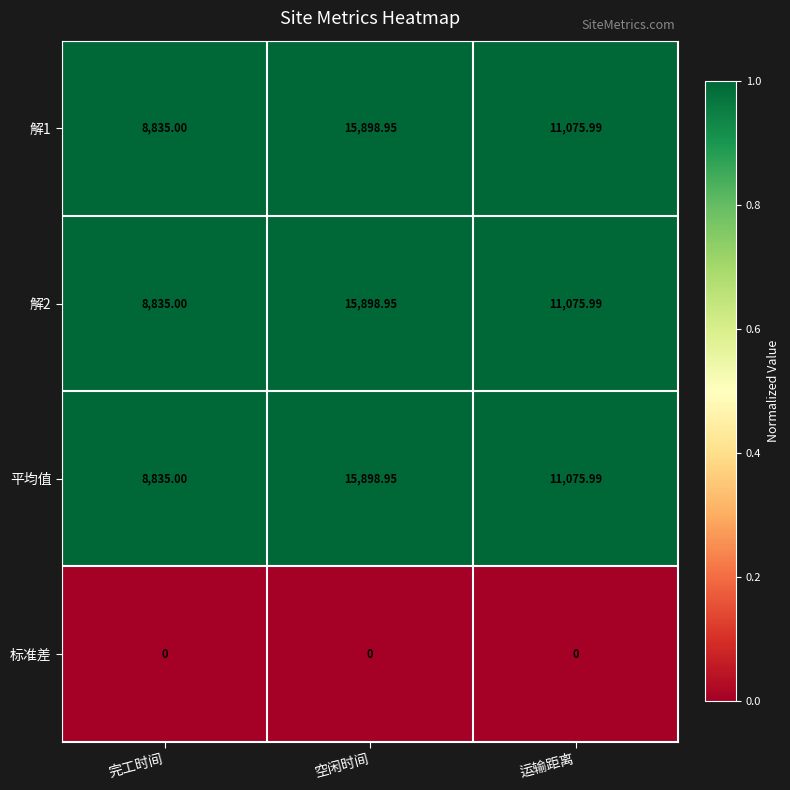

At which label does 平均值 reach its minimum?

完工时间